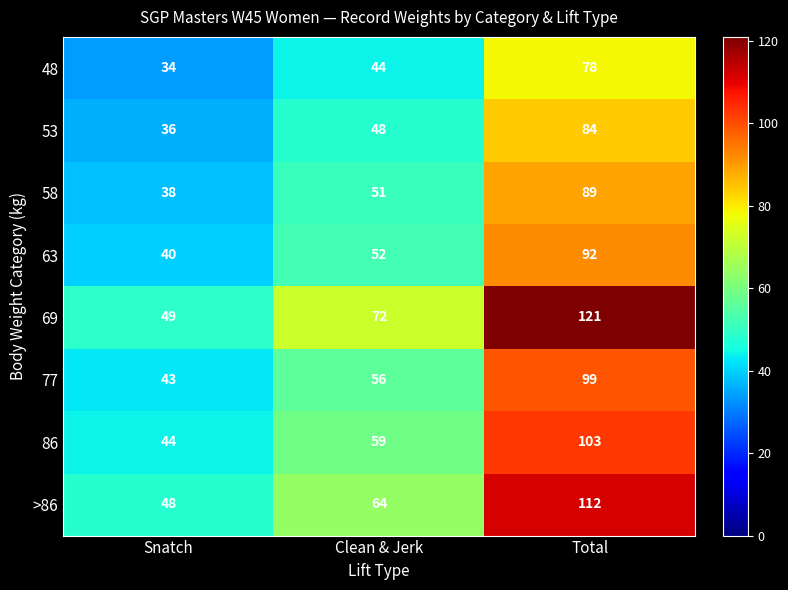

At which category does the chart reach its peak across all series?

Total